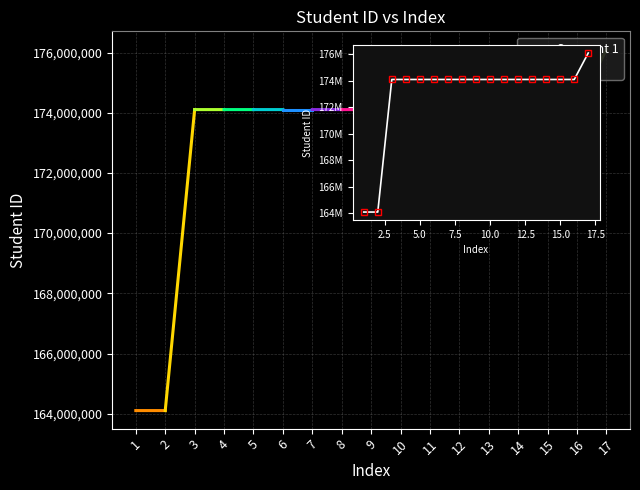

What is the average value?

173045241